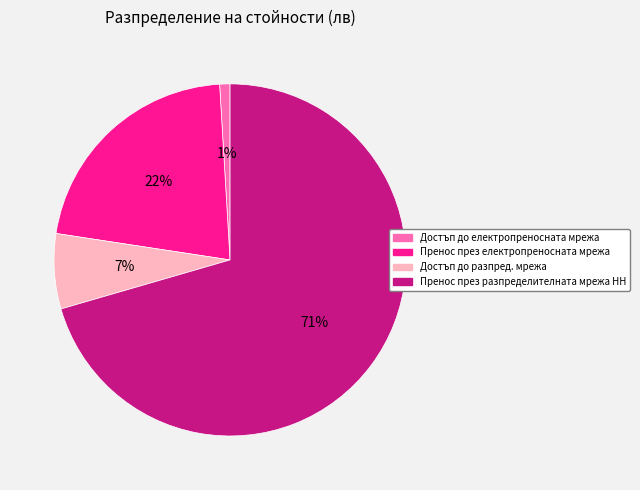

Which slice is the largest?

Пренос през разпределителната мрежа НН